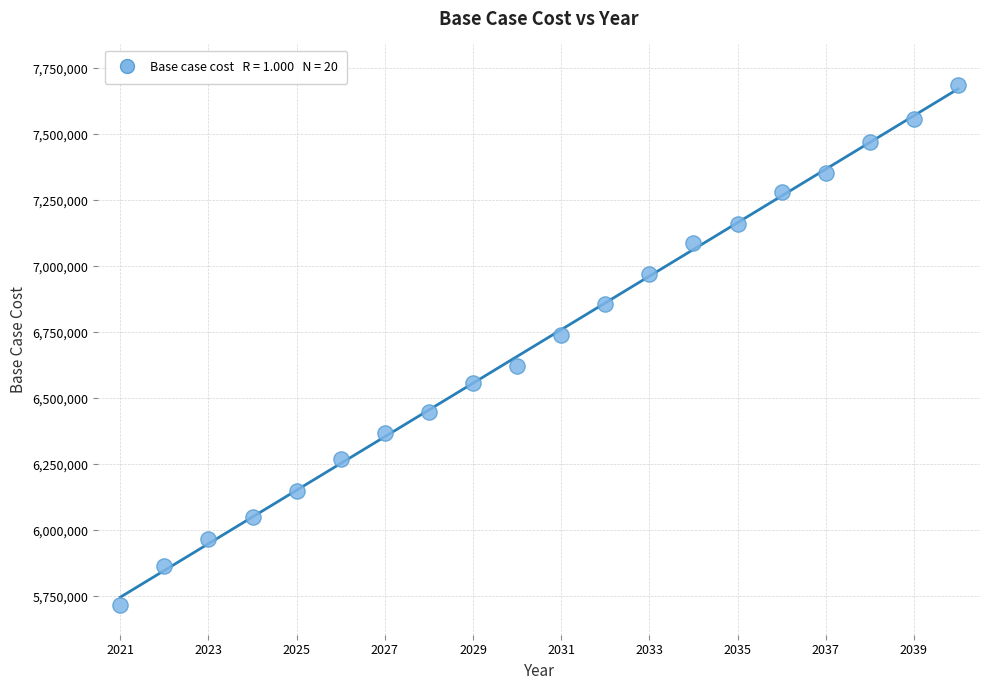

What Y value in the scatter plot is closest to 6702590?

6739100.1